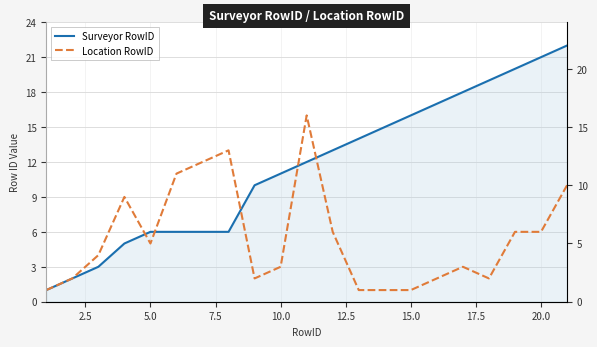

Is the value of Location RowID at 19 greater than the value of Surveyor RowID at 18?

No